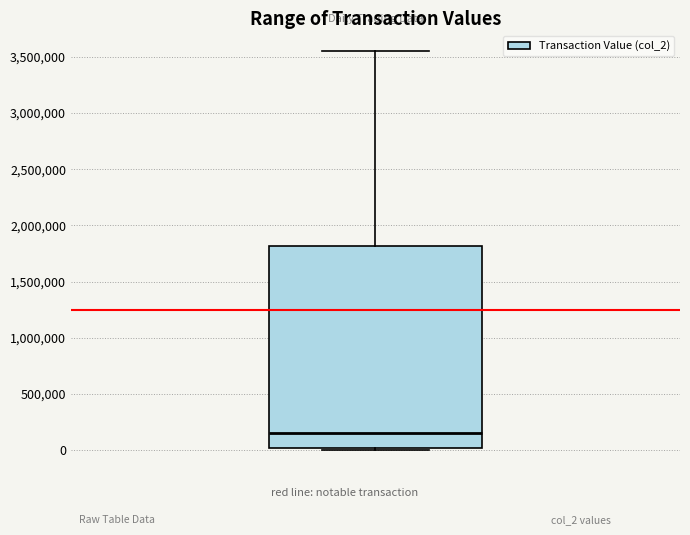

Read this box plot against the y-axis: the position of the median line, the range covered by the box, and the ends of both whiskers. The values are not printed on the chart, so give them approximately, as read against the axis.

median 150000, box 0 to 1800000, whiskers 0 to 3550000